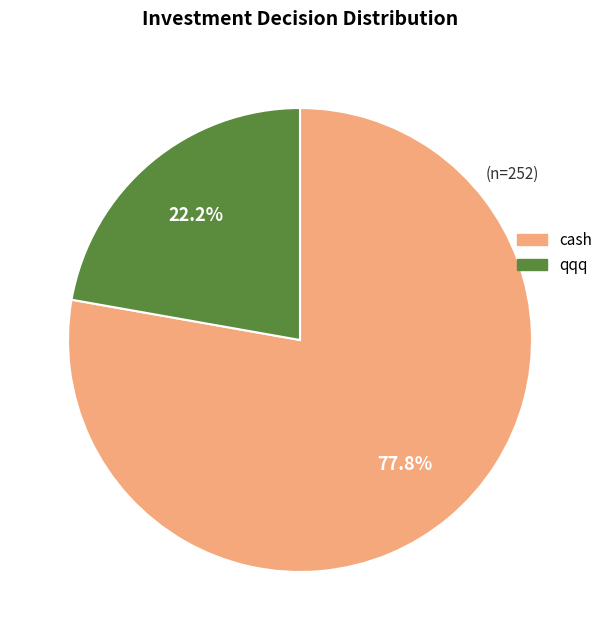

What is the largest slice in the pie chart?

cash